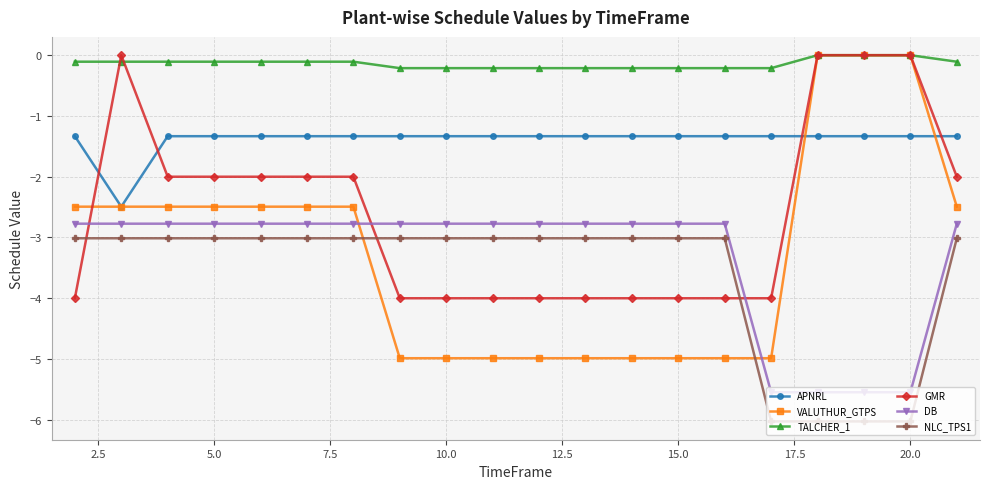

Which series has the largest total across all categories?

TALCHER_1